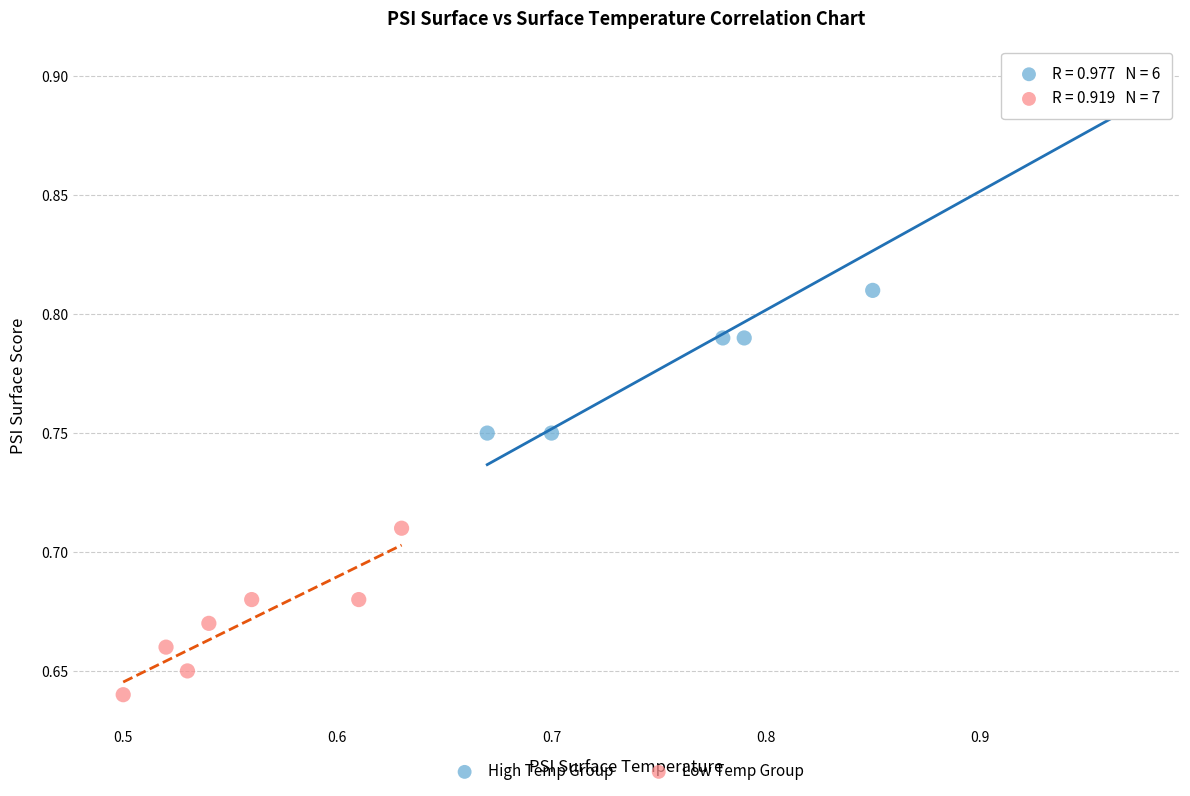

What are all the series names shown in the legend?

High Temp Group, Low Temp Group